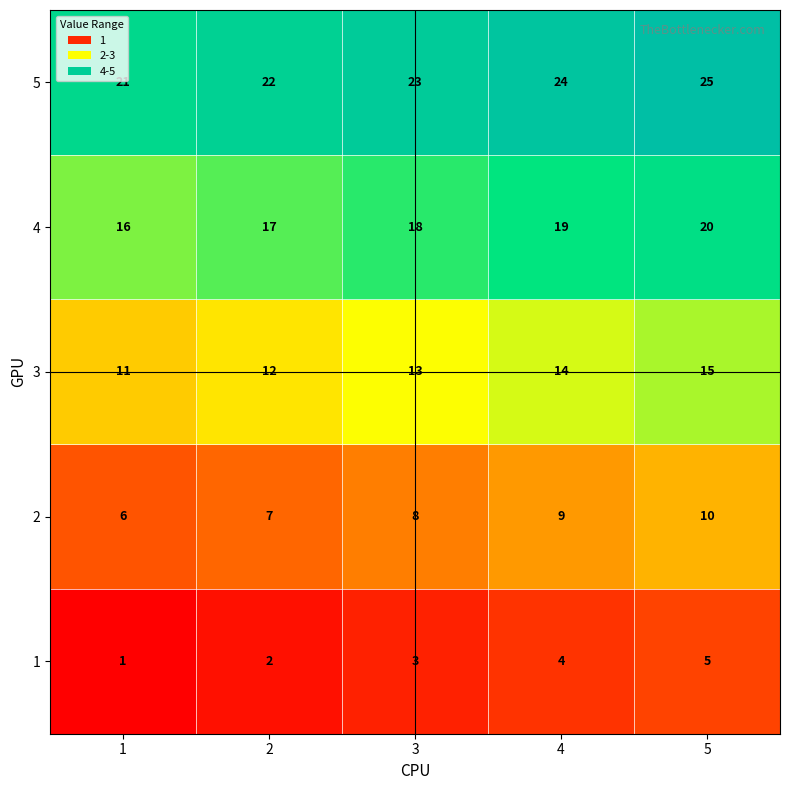

At 4, list the series in order from smallest to largest.

1, 2, 3, 4, 5